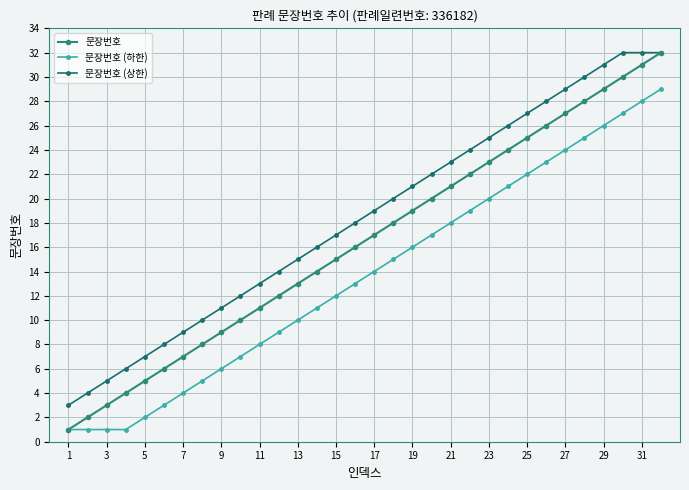

Reading left to right, what are all the values shown in this chart?

문장번호: 1	2	3	4	5	6	7	8	9	10	11	12	13	14	15	16	17	18	19	20	21	22	23	24	25	26	27	28	29	30	31	32
문장번호 (하한): 1	1	1	1	2	3	4	5	6	7	8	9	10	11	12	13	14	15	16	17	18	19	20	21	22	23	24	25	26	27	28	29
문장번호 (상한): 3	4	5	6	7	8	9	10	11	12	13	14	15	16	17	18	19	20	21	22	23	24	25	26	27	28	29	30	31	32	32	32